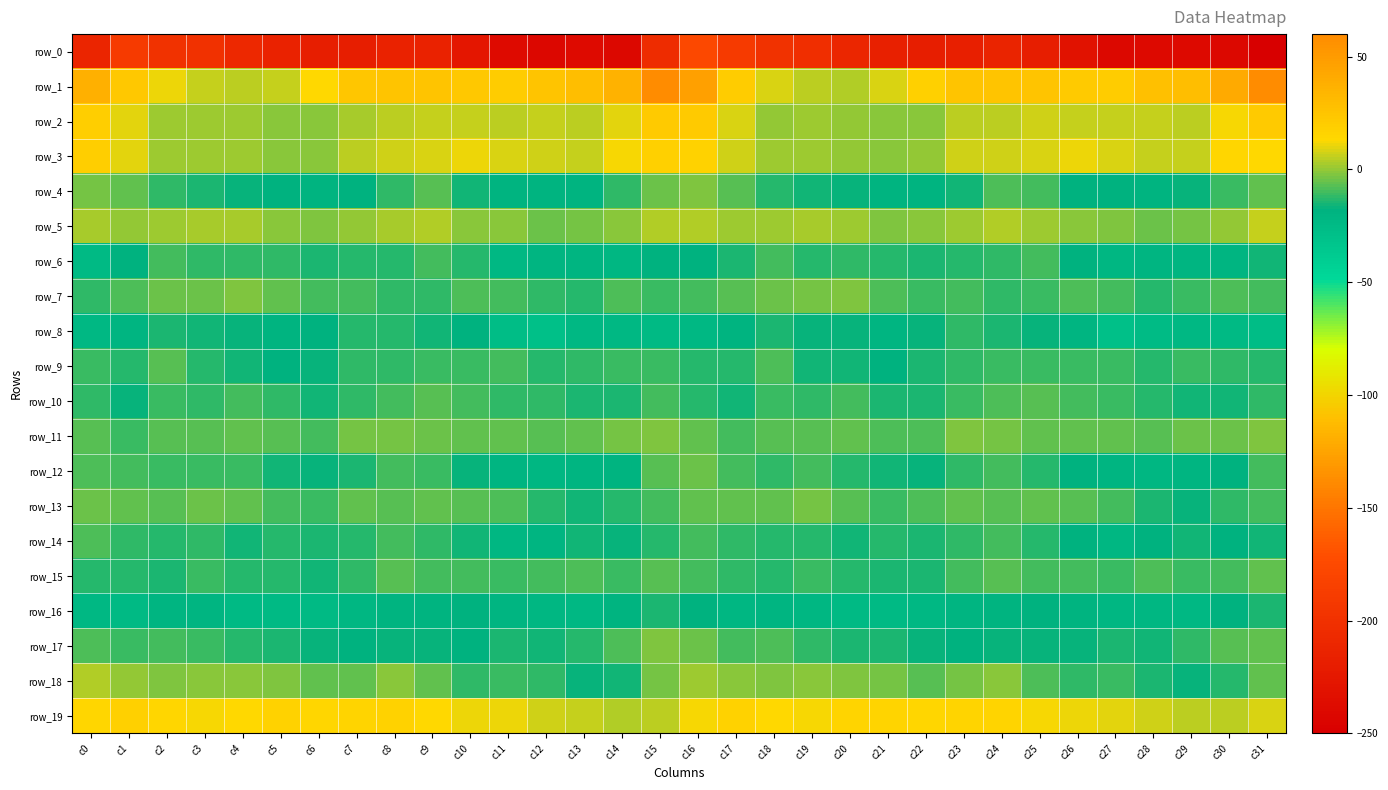

What is the smallest value displayed?

-250.1